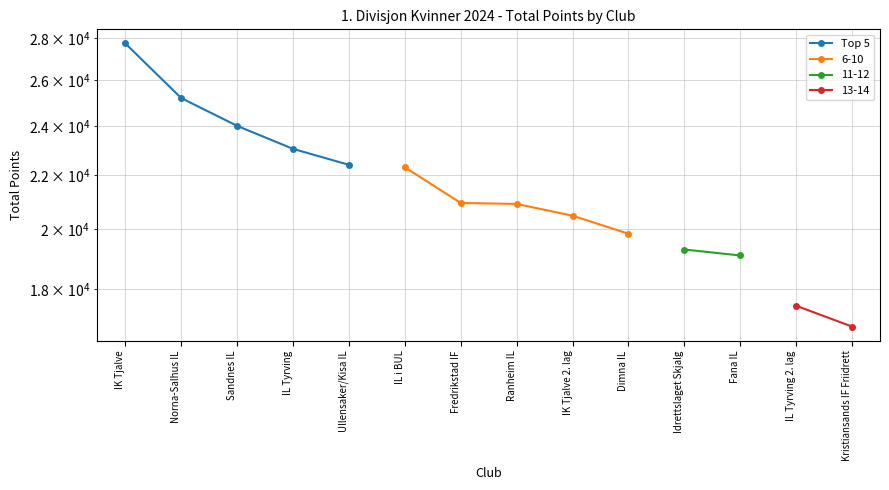

What is the value of the 5th point from the left?

22408